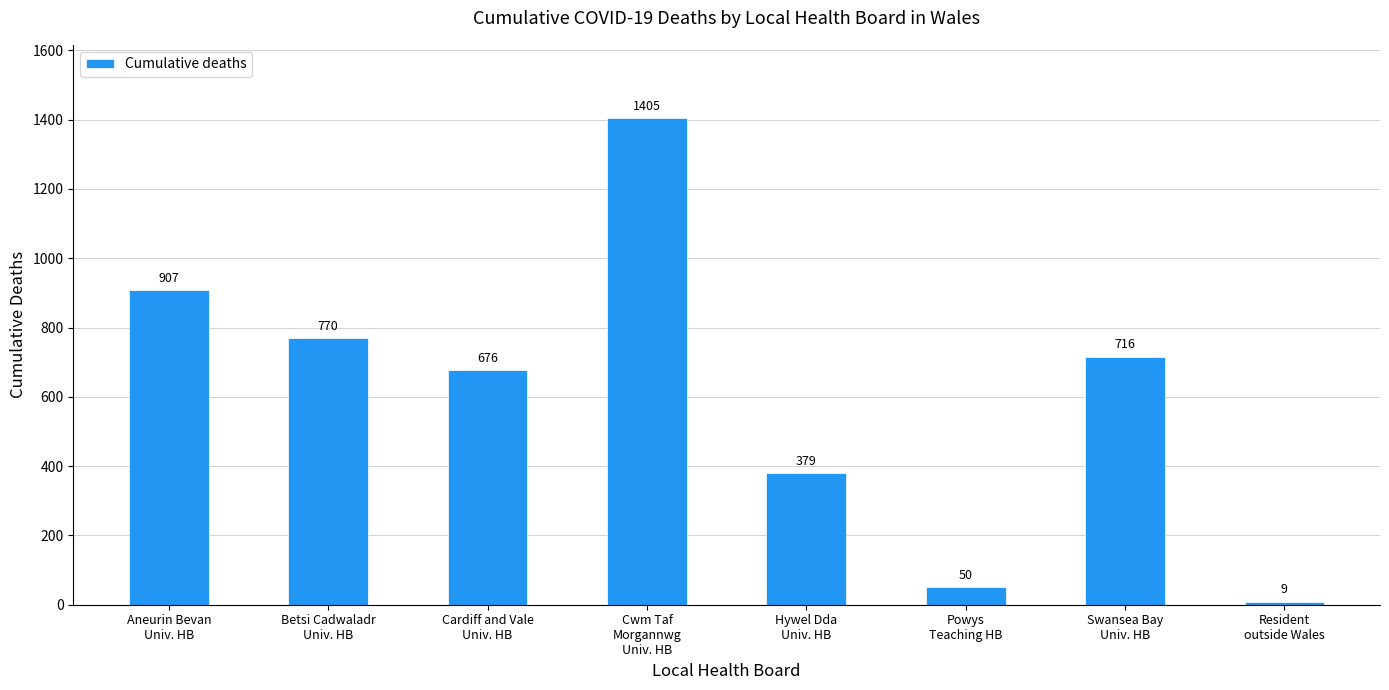

What is the sum of the values at Cardiff and Vale
Univ. HB and Swansea Bay
Univ. HB?

1392